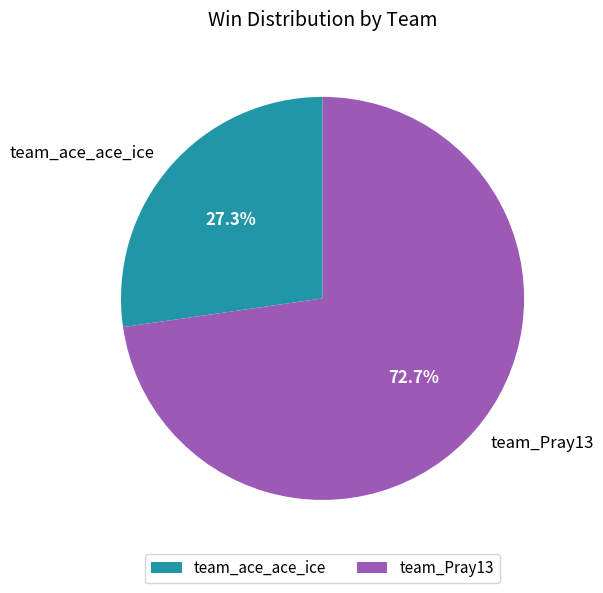

To the nearest percent, what is the difference between the largest and smallest slice percentages?

45%